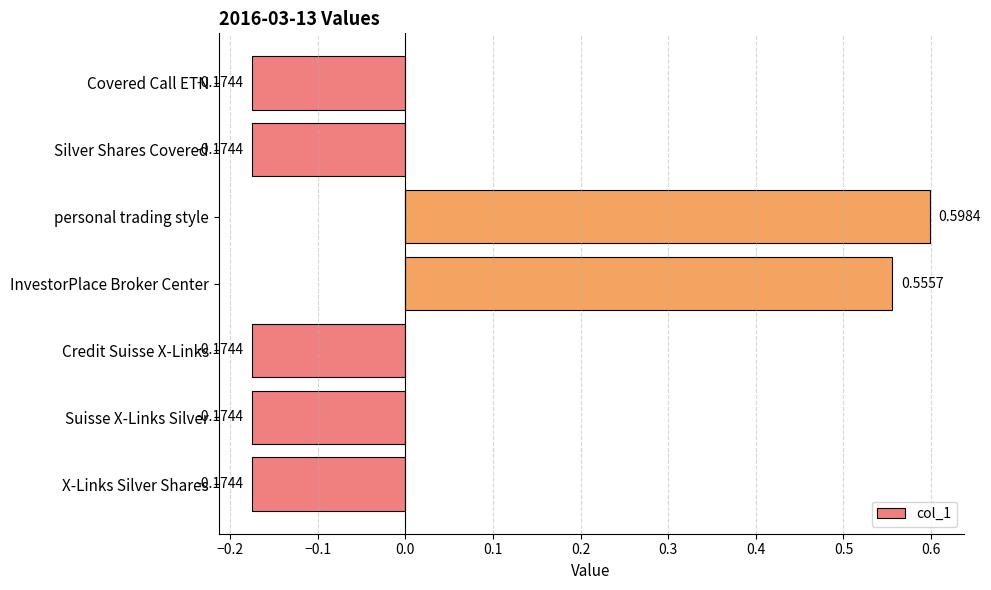

How many values are between 0 and 1?

2